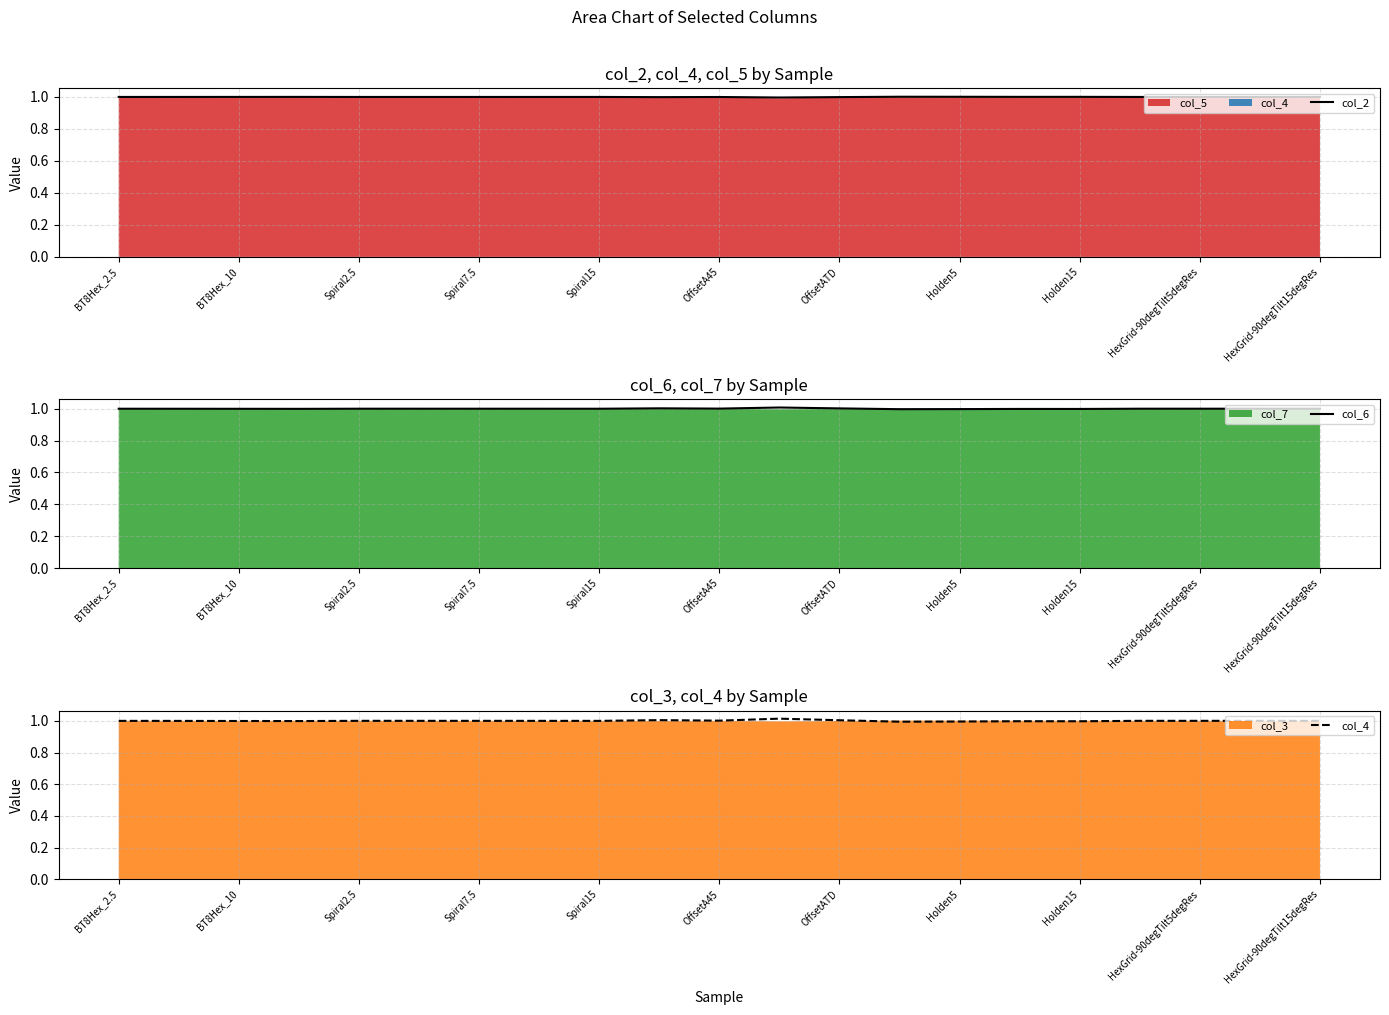

True or false: col_2 has more than 0 interior local peaks.

True